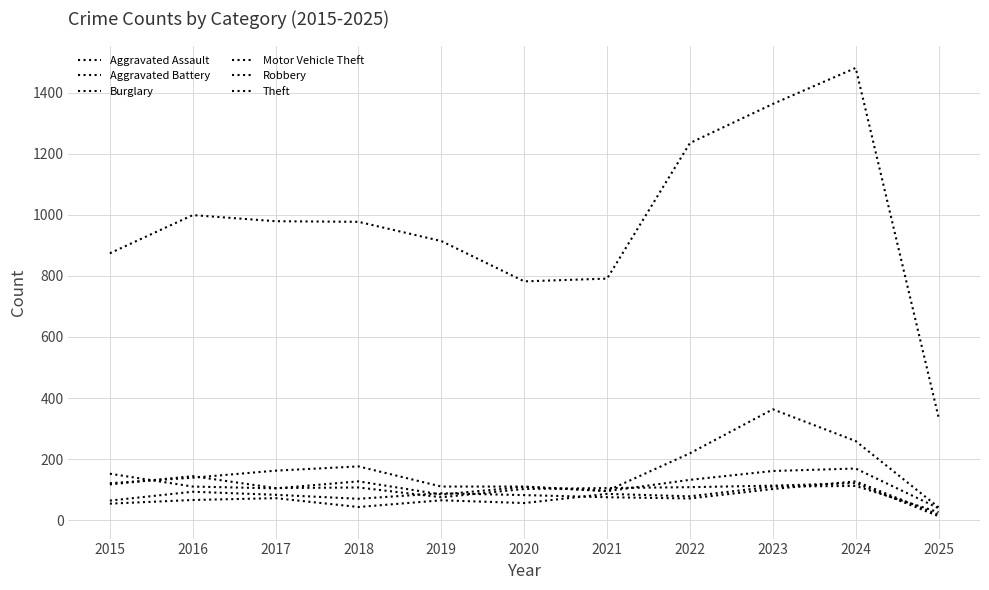

How many lines are shown in the chart?

6